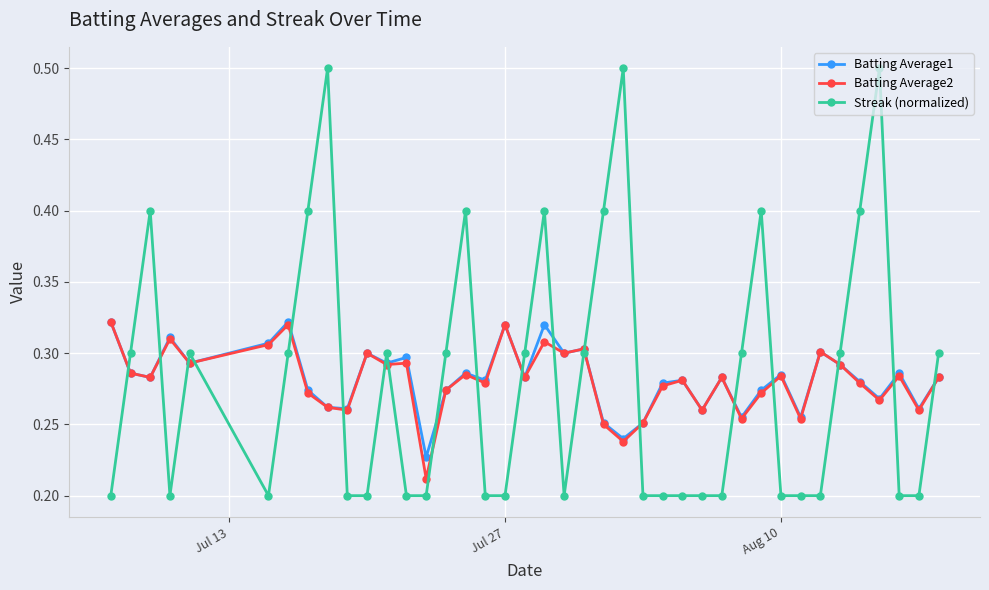

What is the difference between the maximum and minimum values in the Batting Average1 series?

0.1